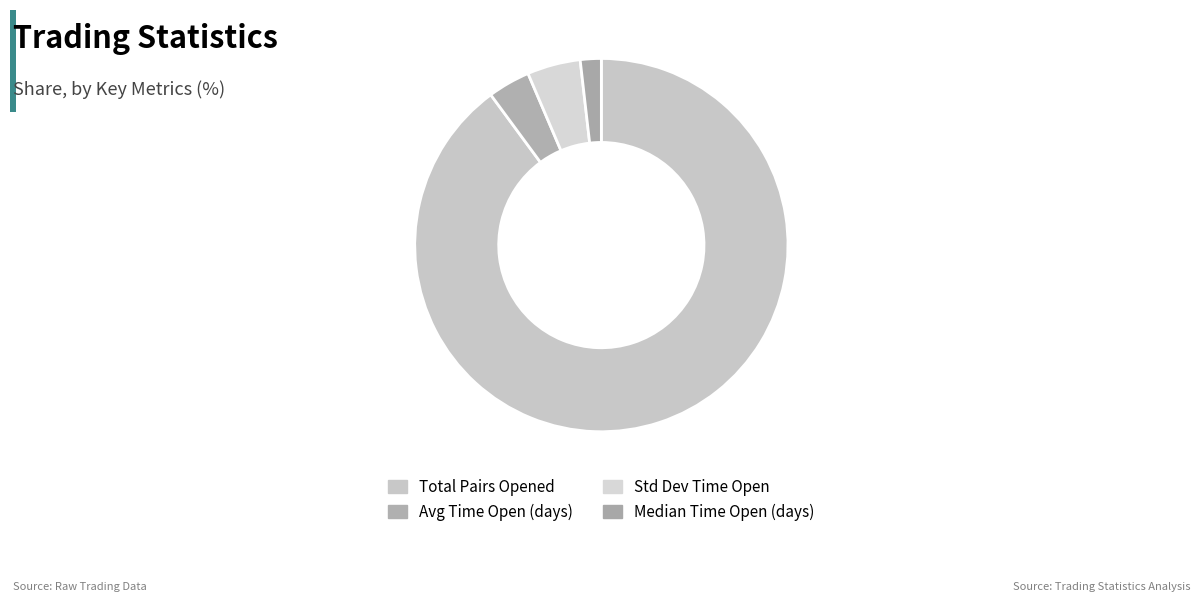

How many slices are in this pie chart?

4